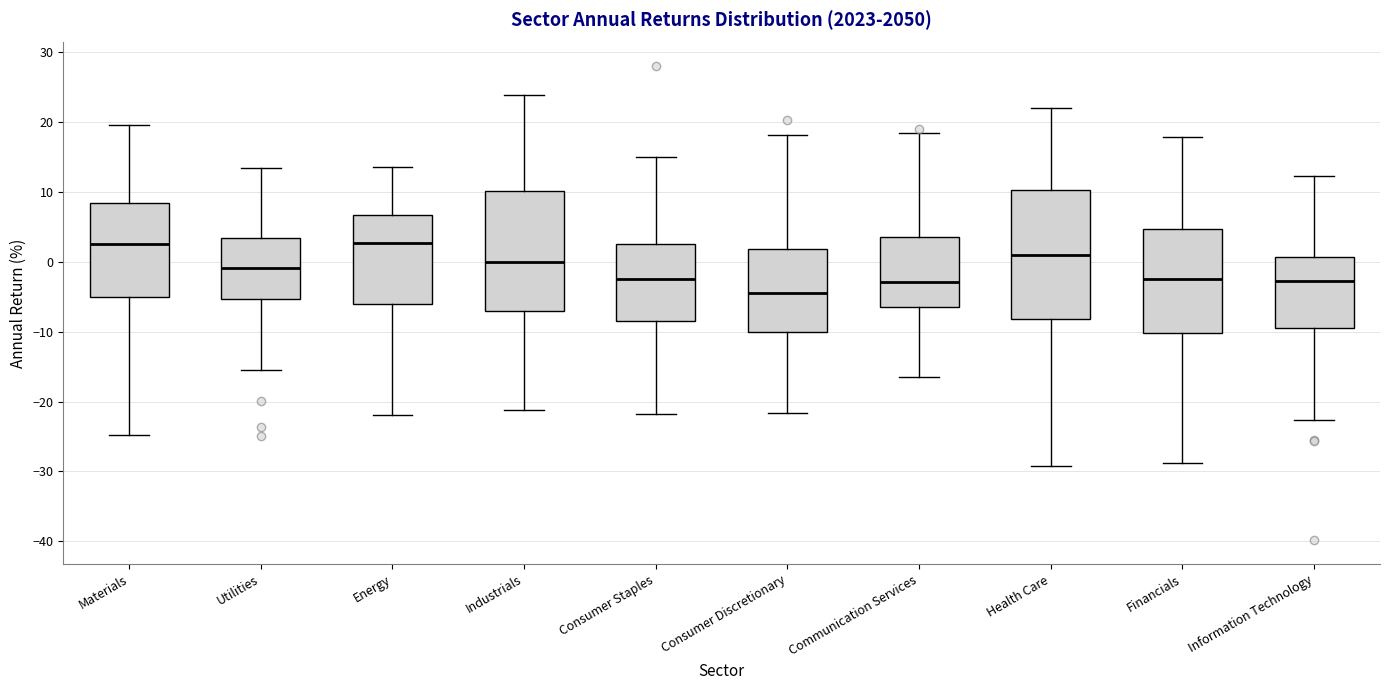

Reading left to right, read every box against the y-axis: the position of its median line, the range the box covers, and the ends of its whiskers. The values are not printed on the chart, so give them approximately, as read against the axis.

Materials: median 3, box -5 to 8, whiskers -25 to 20
Utilities: median -1, box -5 to 3, whiskers -15 to 13
Energy: median 3, box -6 to 7, whiskers -22 to 14
Industrials: median 0, box -7 to 10, whiskers -21 to 24
Consumer Staples: median -2, box -8 to 3, whiskers -22 to 15
Consumer Discretionary: median -4, box -10 to 2, whiskers -22 to 18
Communication Services: median -3, box -7 to 4, whiskers -16 to 18
Health Care: median 1, box -8 to 10, whiskers -29 to 22
Financials: median -2, box -10 to 5, whiskers -29 to 18
Information Technology: median -3, box -9 to 1, whiskers -23 to 12